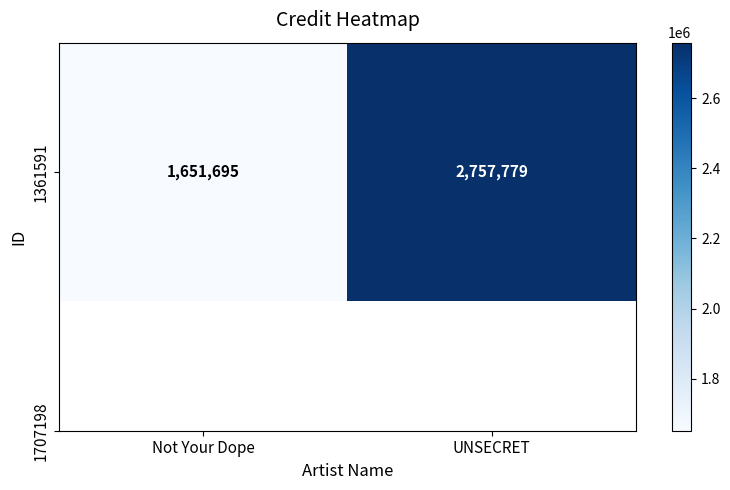

What is the minimum value shown in the chart?

1651695